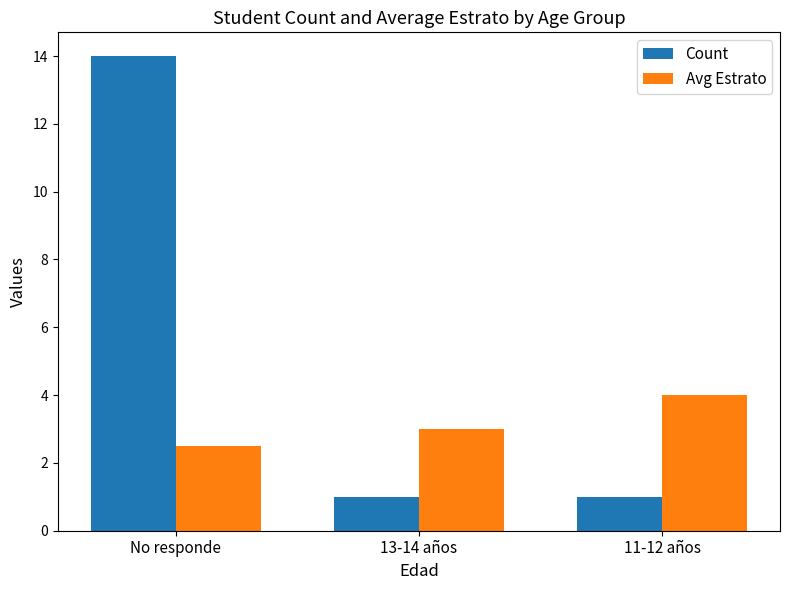

How many bars are there in each group?

2